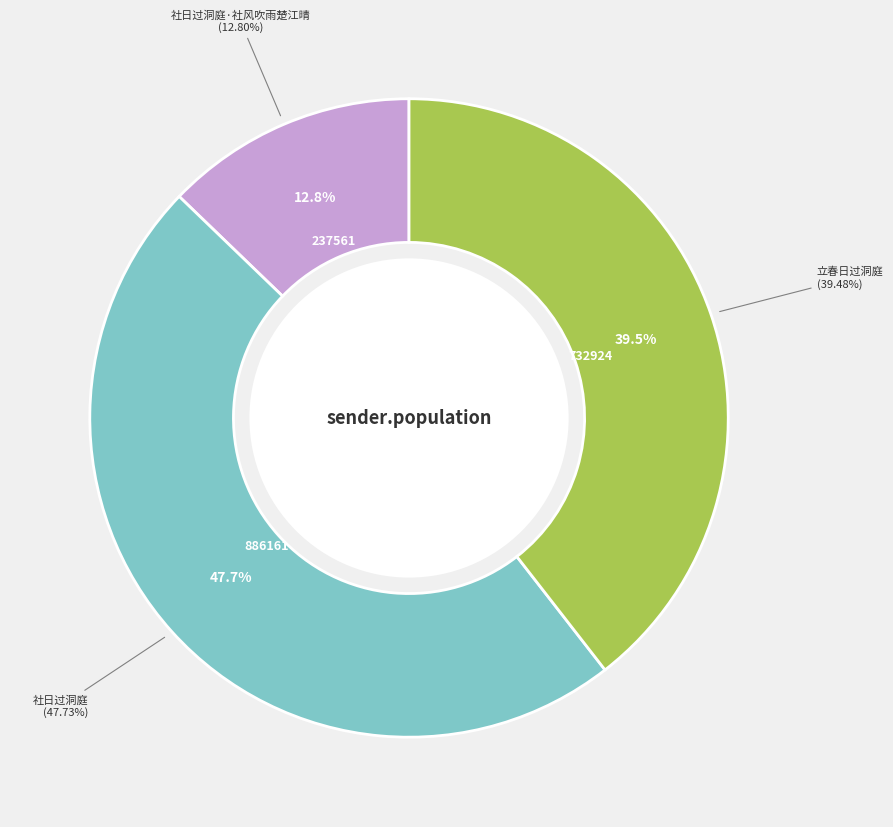

To the nearest percent, what is the combined percentage of 立春日过洞庭 and 社日过洞庭·社风吹雨楚江晴?

52%